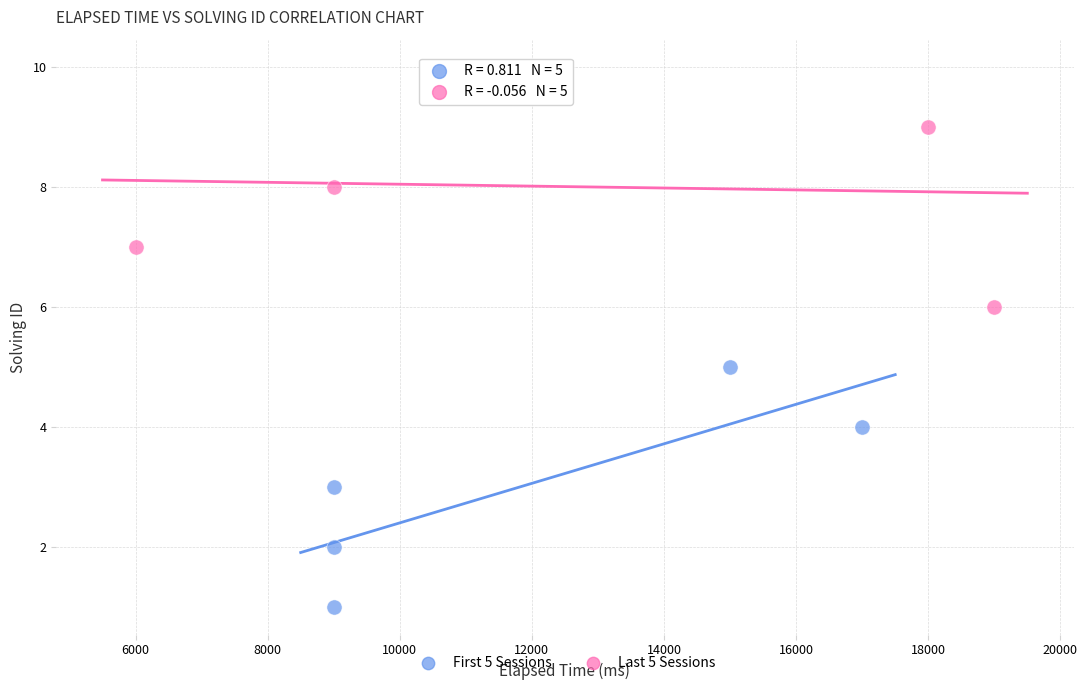

Which series reaches the maximum Y coordinate?

Last 5 Sessions